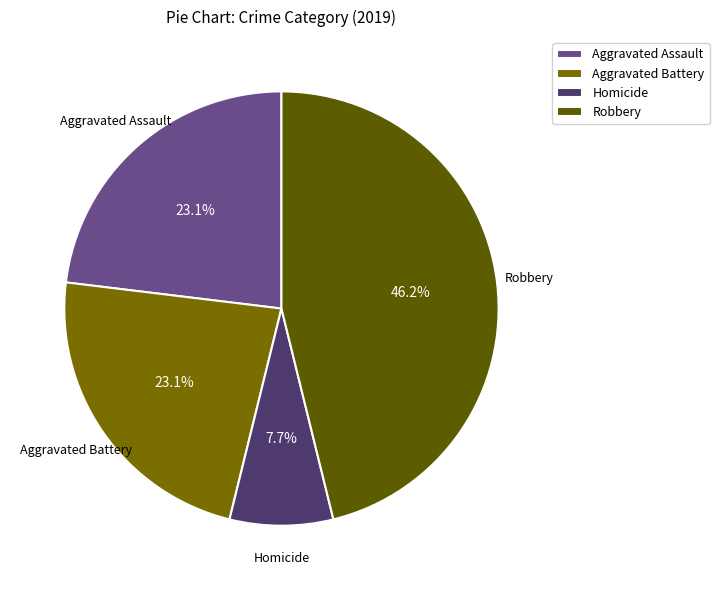

Does Aggravated Battery represent more than half of the total?

No